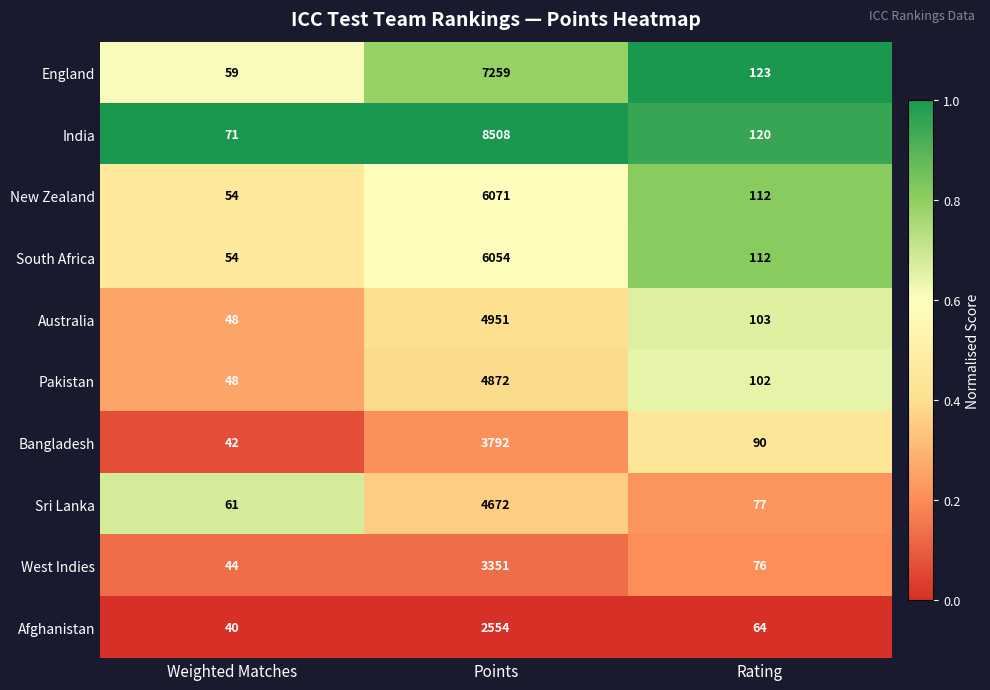

What is the difference between the England values at Points and Weighted Matches?

7200